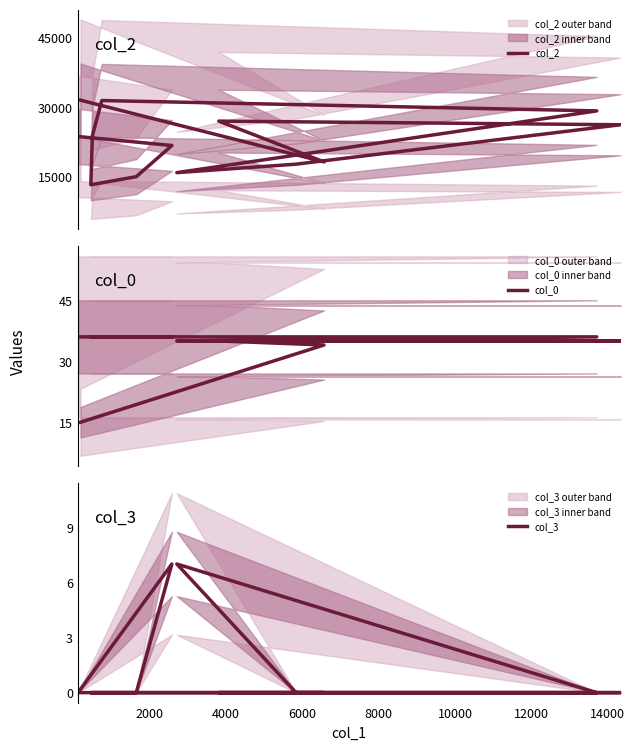

What is the difference between the highest and lowest values at 14000?

31430